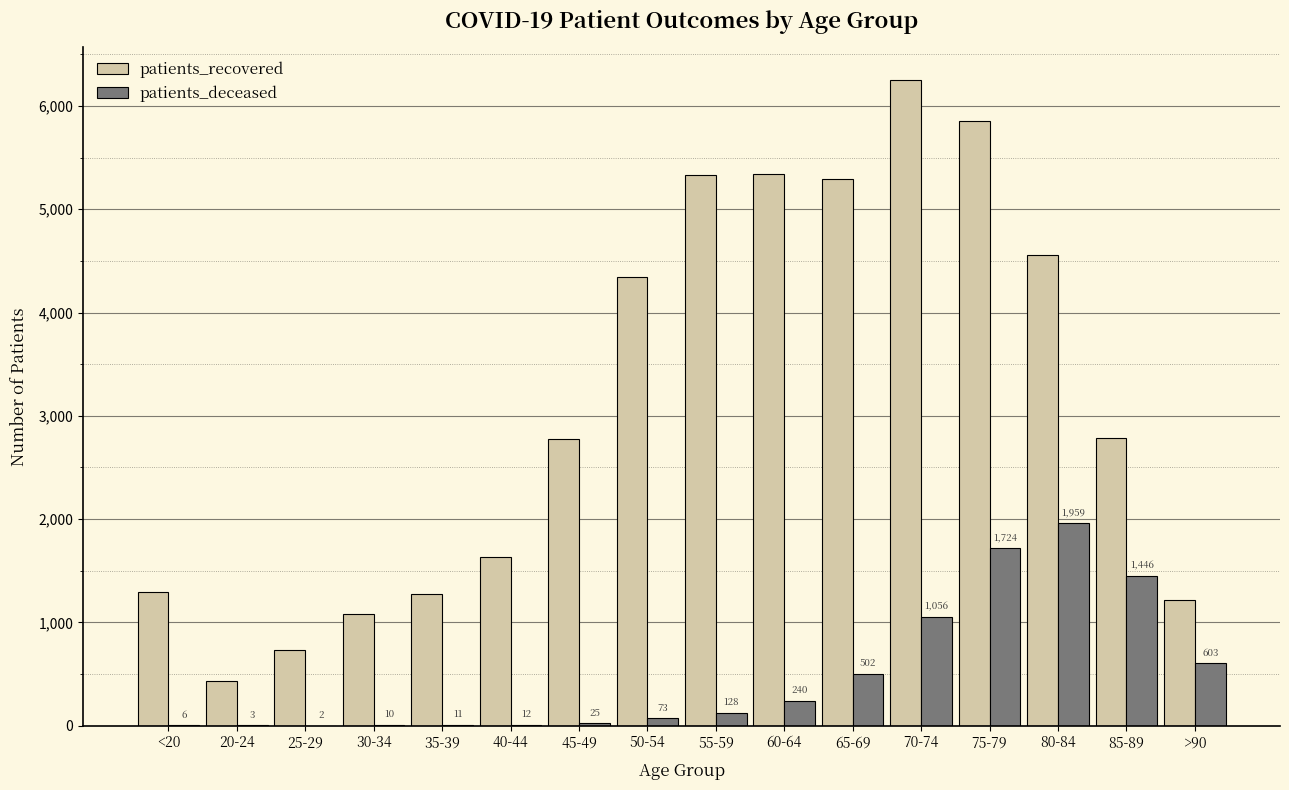

Is the value of patients_deceased at 65-69 greater than the value of patients_recovered at 20-24?

Yes